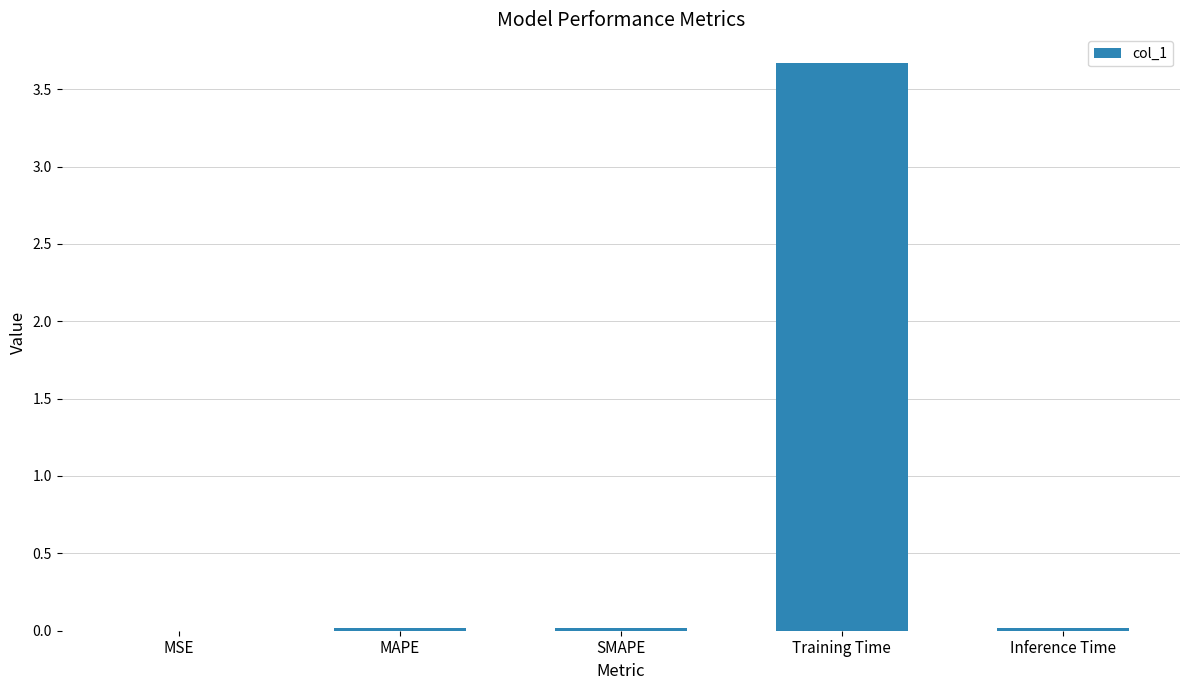

True or false: the data shows 0.0 at MSE.

True